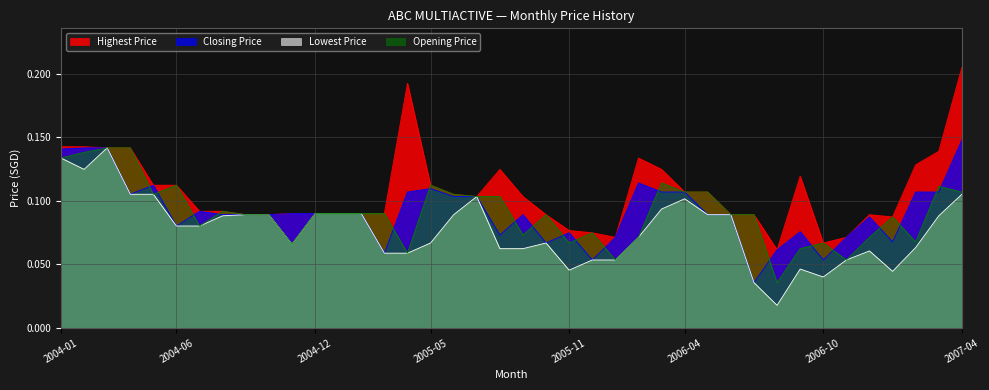

Is it true that Lowest Price equals 0.1 at 2006-01?

False